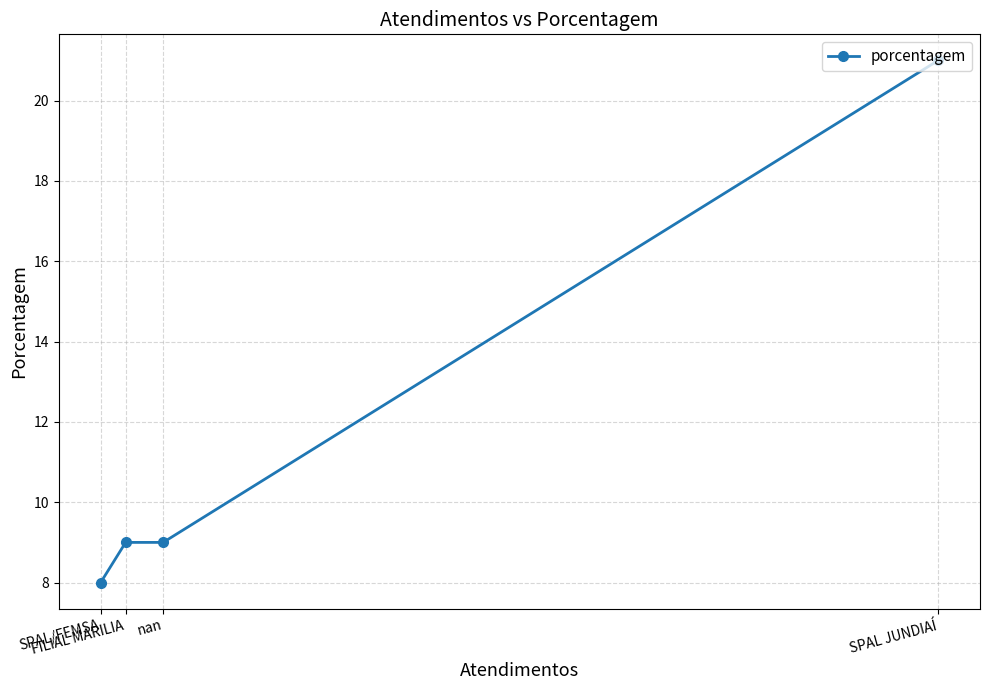

Which label corresponds to the smallest value in the chart?

SPAL/FEMSA